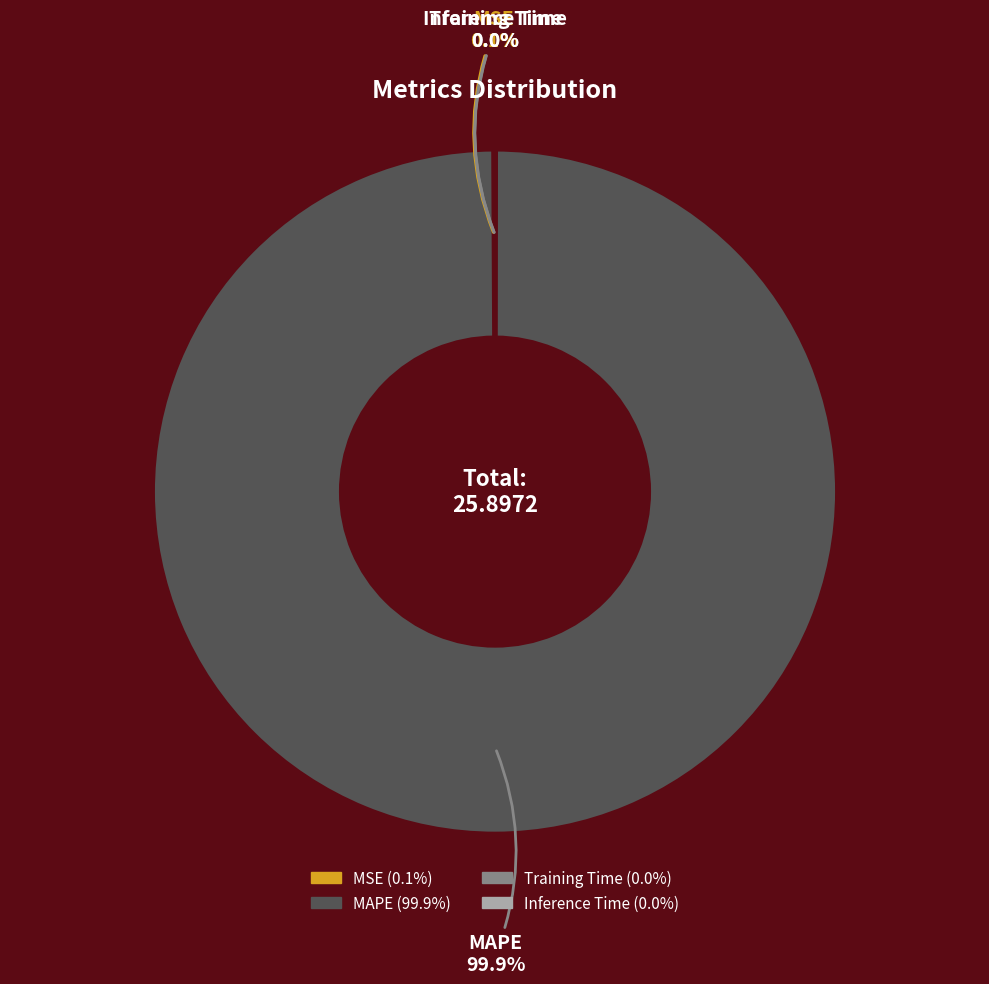

Which slice is the largest?

MAPE